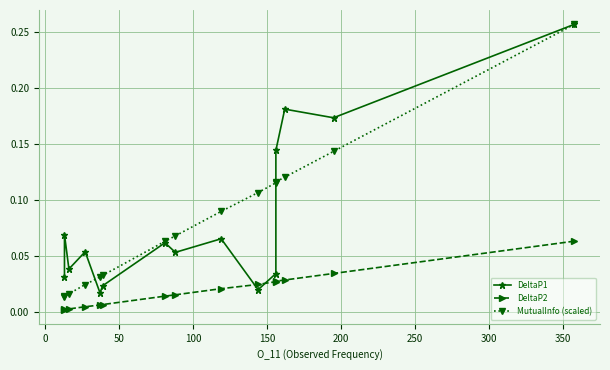

True or false: DeltaP2 has more than 0 interior local peaks.

False